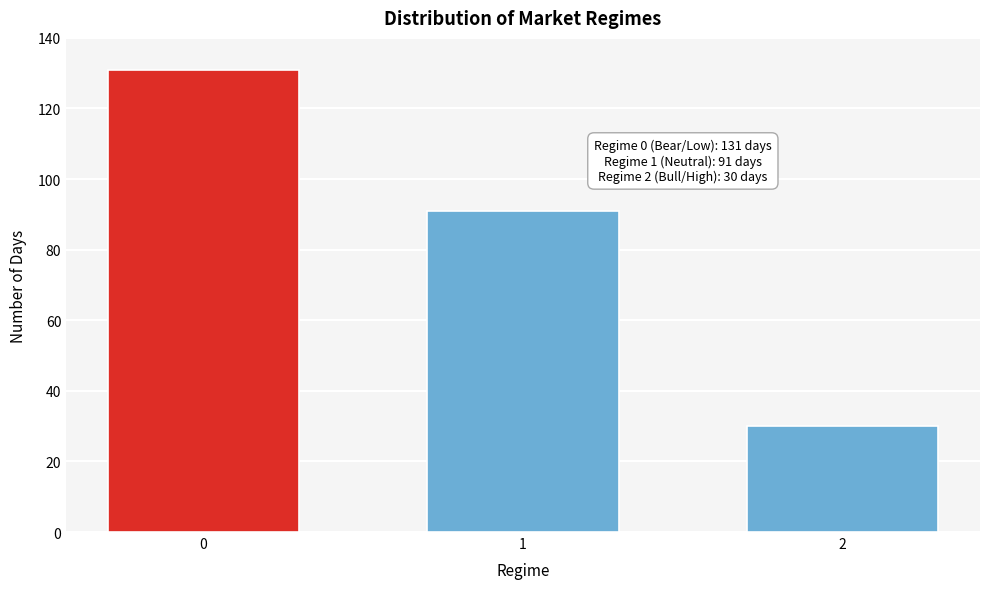

Reading left to right, what are all the values shown in this chart?

0=131	1=91	2=30